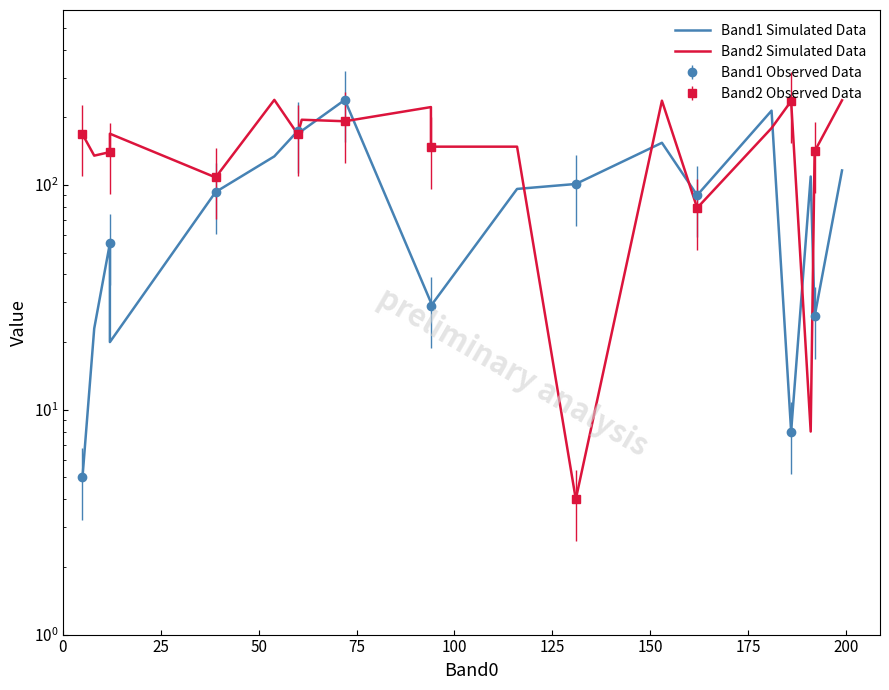

How many values in the Band1 Simulated Data series are below 96?

10